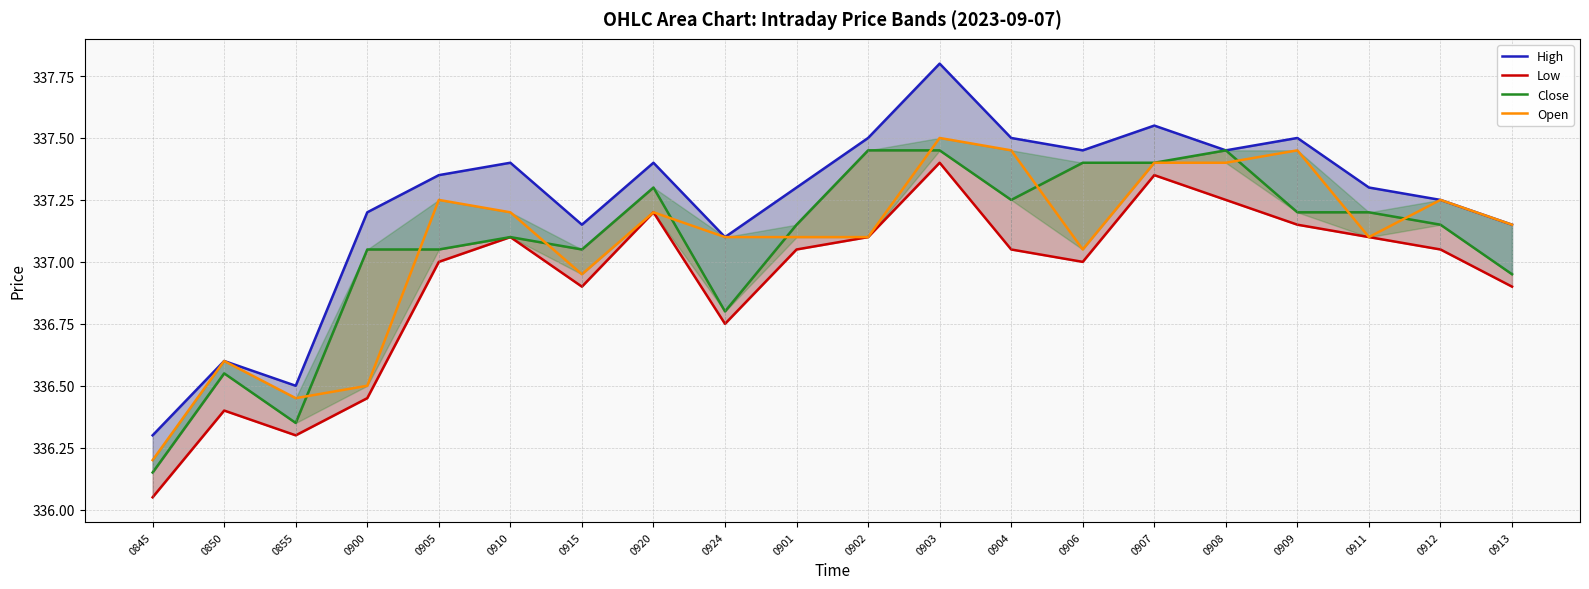

Does the chart have visible grid lines?

Yes